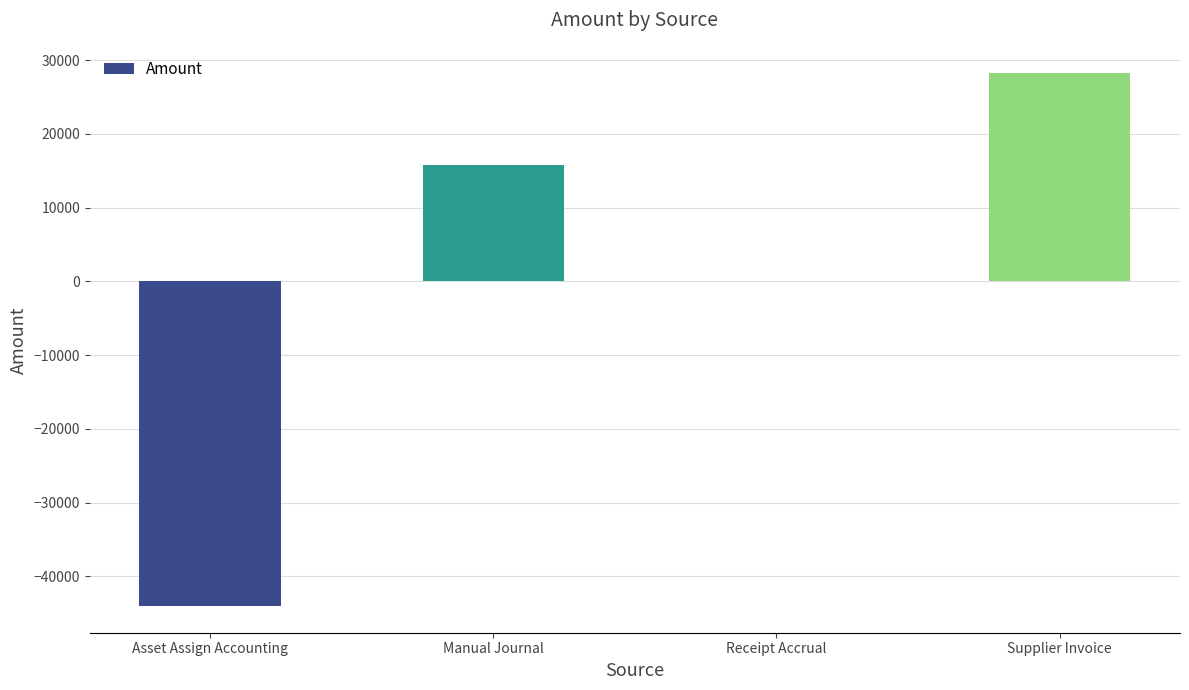

How many categories are shown in the chart?

4